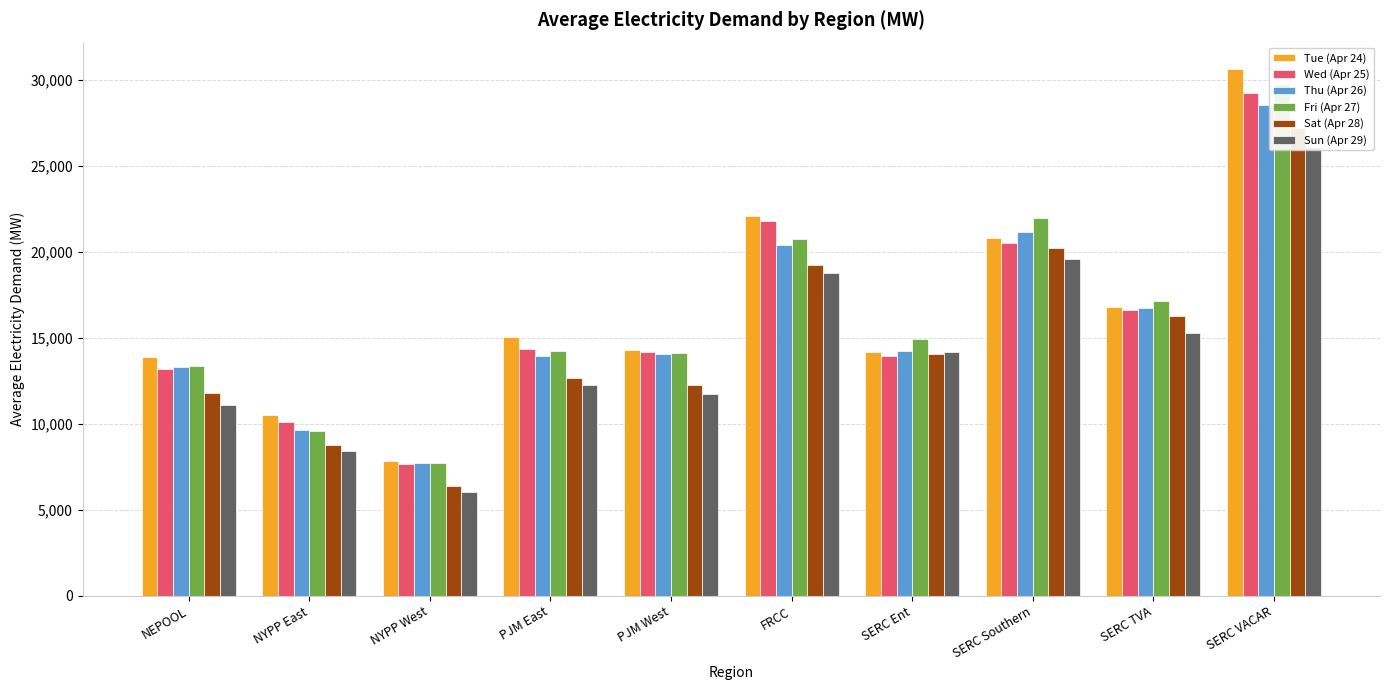

Which series changed the most between NEPOOL and PJM West?

Wed (Apr 25)